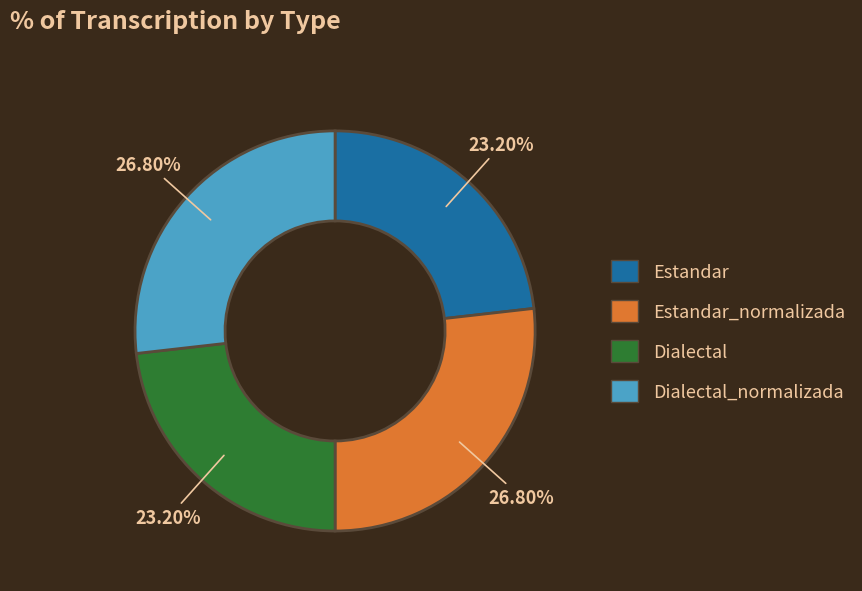

Is there any slice that represents more than half of the pie?

No